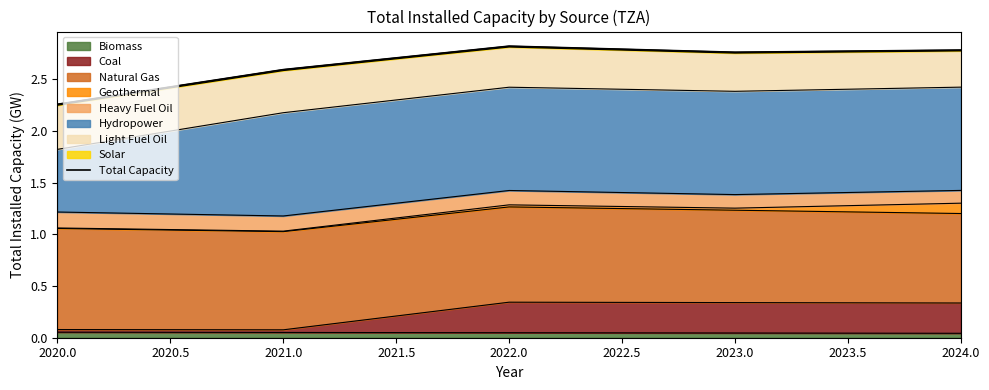

Reading left to right, extract all data points from this chart.

2.3	2.6	2.8	2.8	2.8